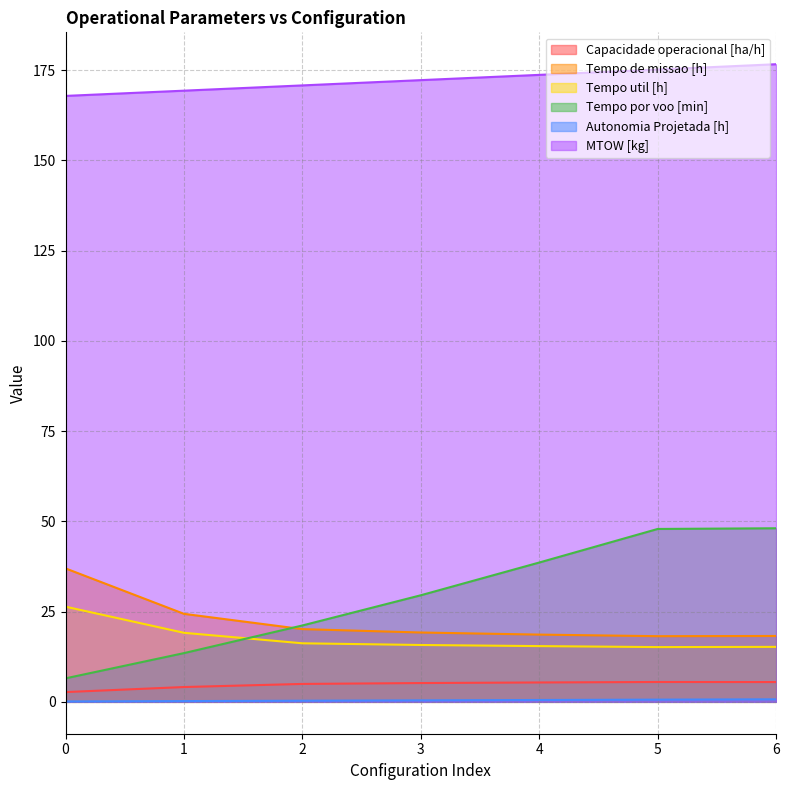

At which label does MTOW [kg] first exceed 172?

3